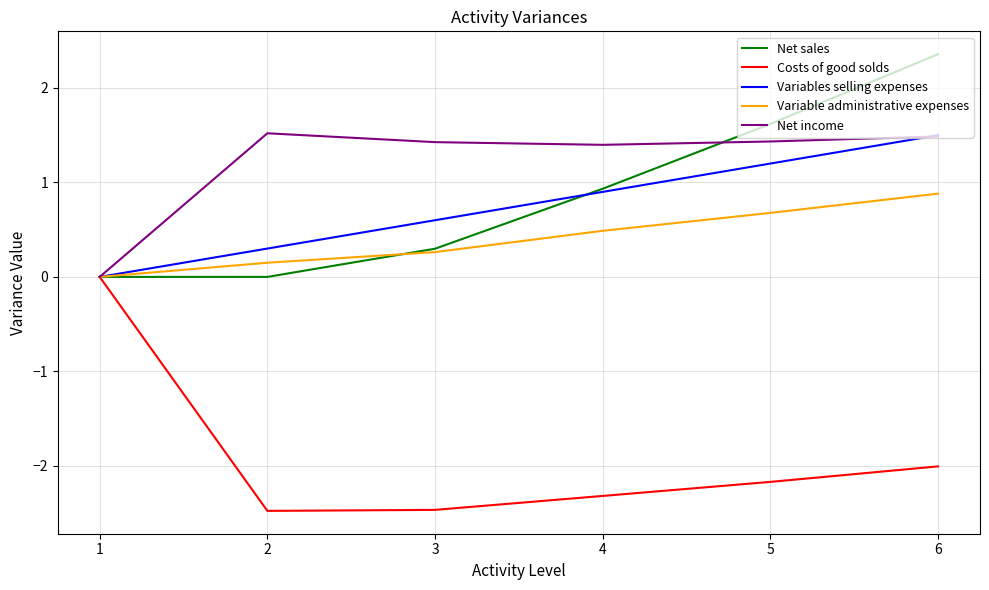

What is the highest value of the Variables selling expenses series?

1.5